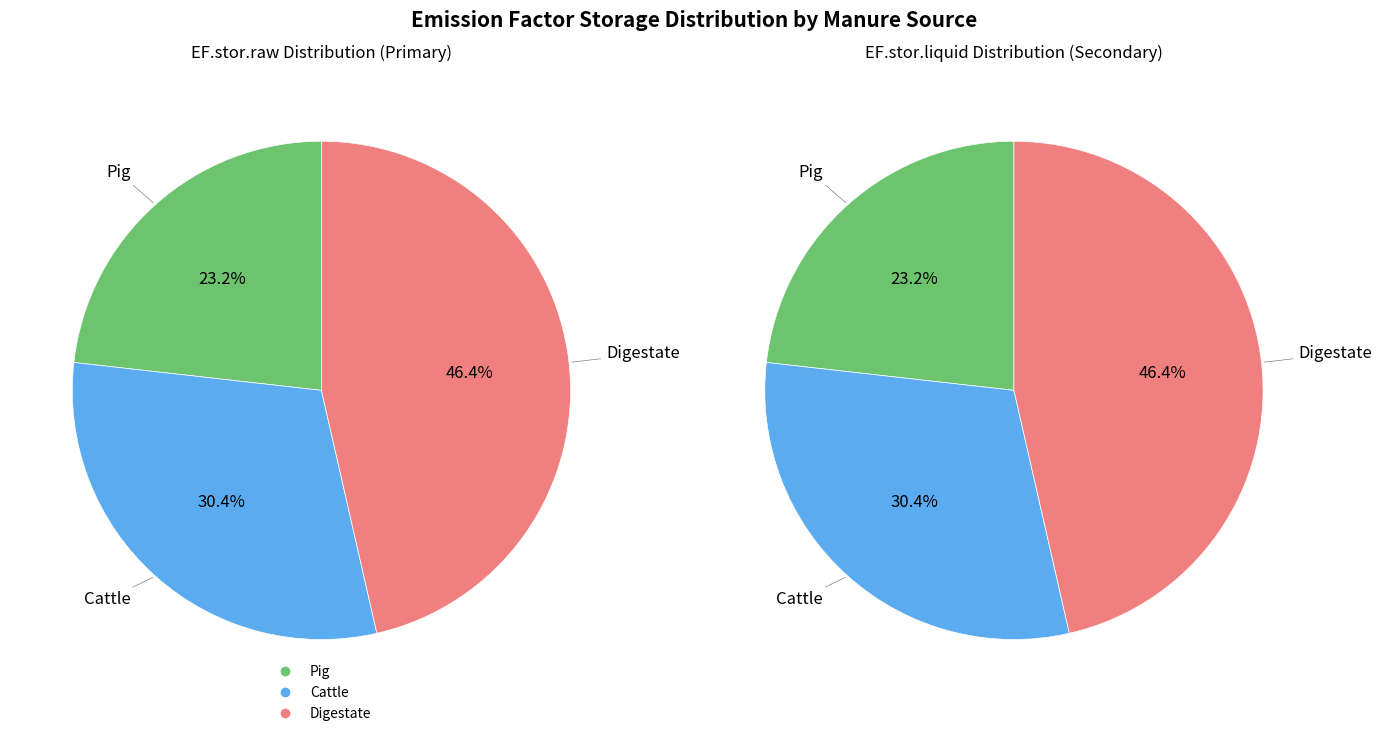

Rank the categories by value from highest to lowest.

Digestate, Cattle, Pig